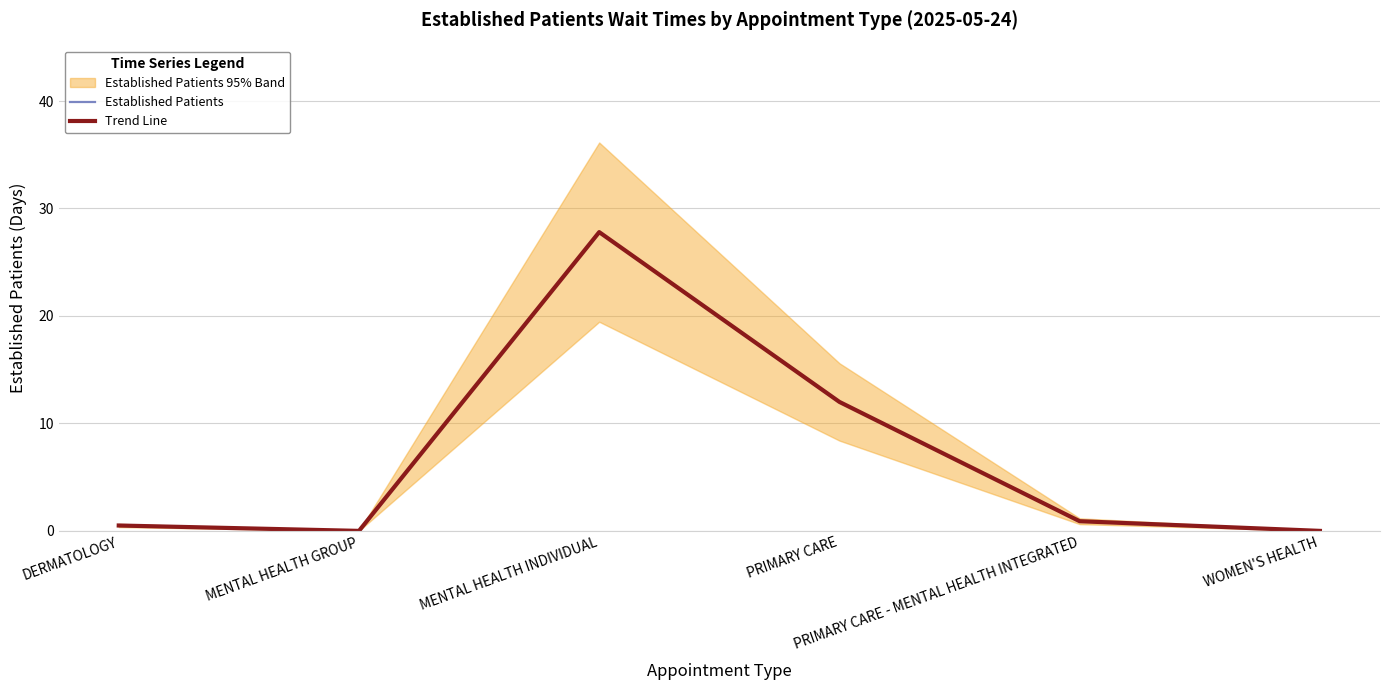

Which series has the largest range (max minus min)?

Established Patients